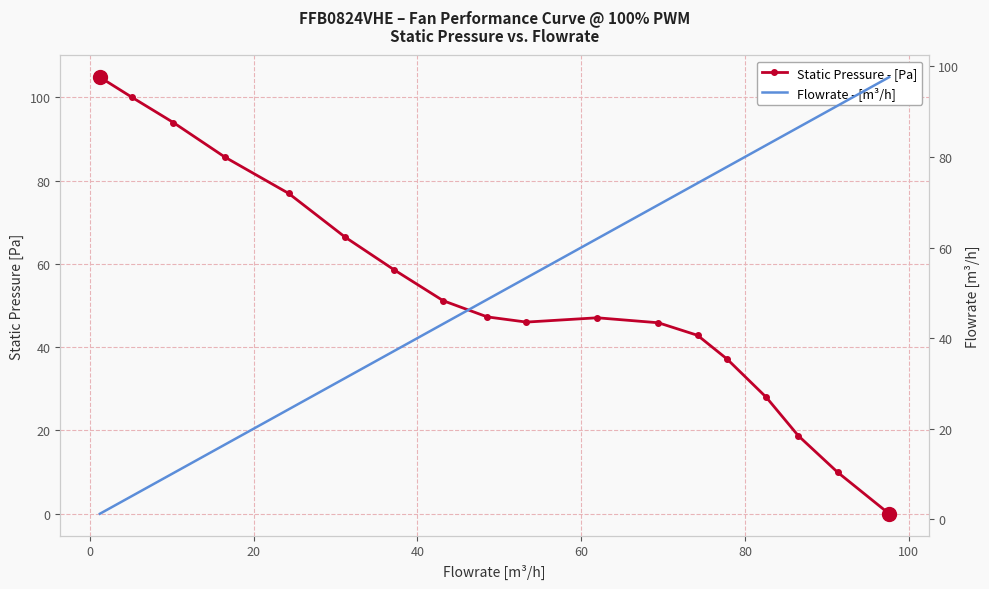

Does the chart have visible grid lines?

Yes